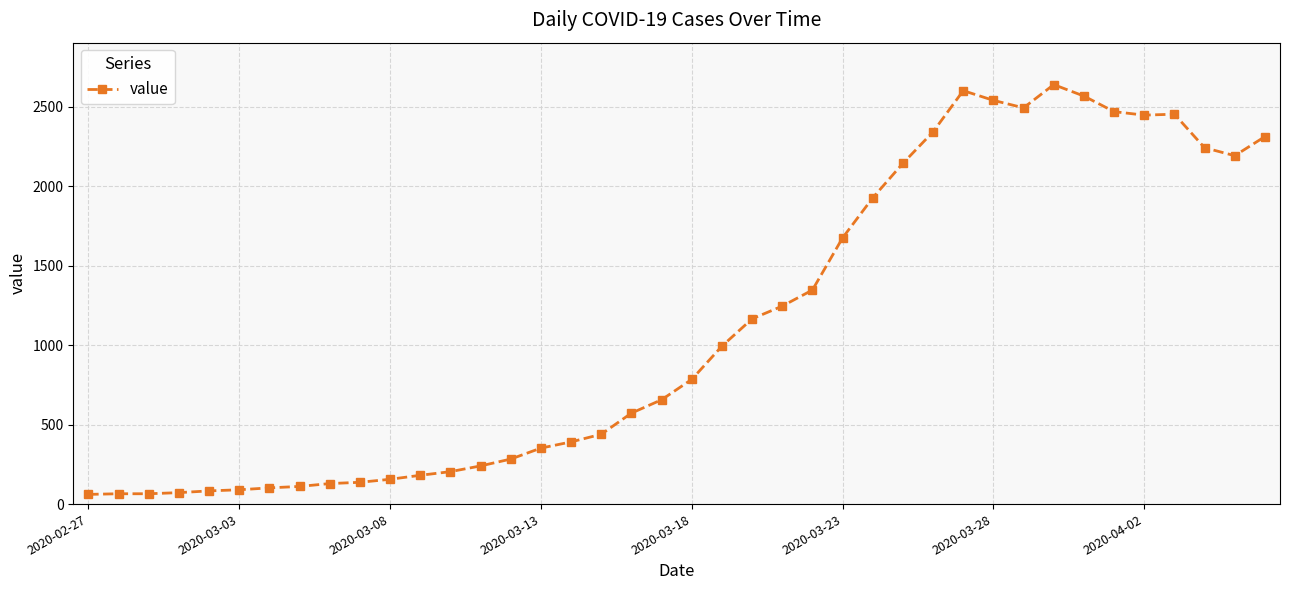

Is this an area chart (filled region under the line)?

No